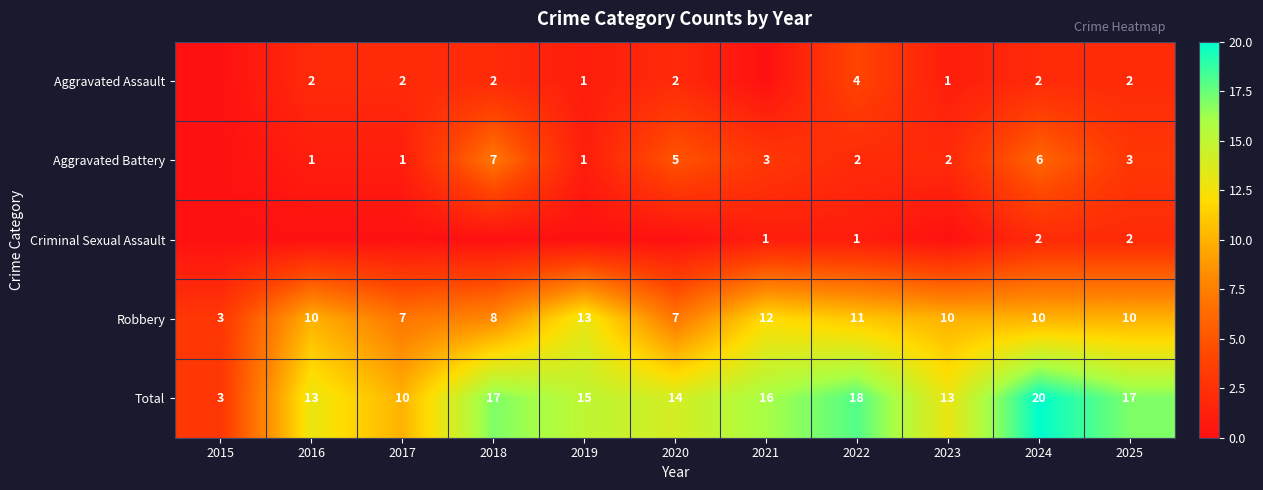

The Criminal Sexual Assault series shows 3 at 2024. True or false?

False